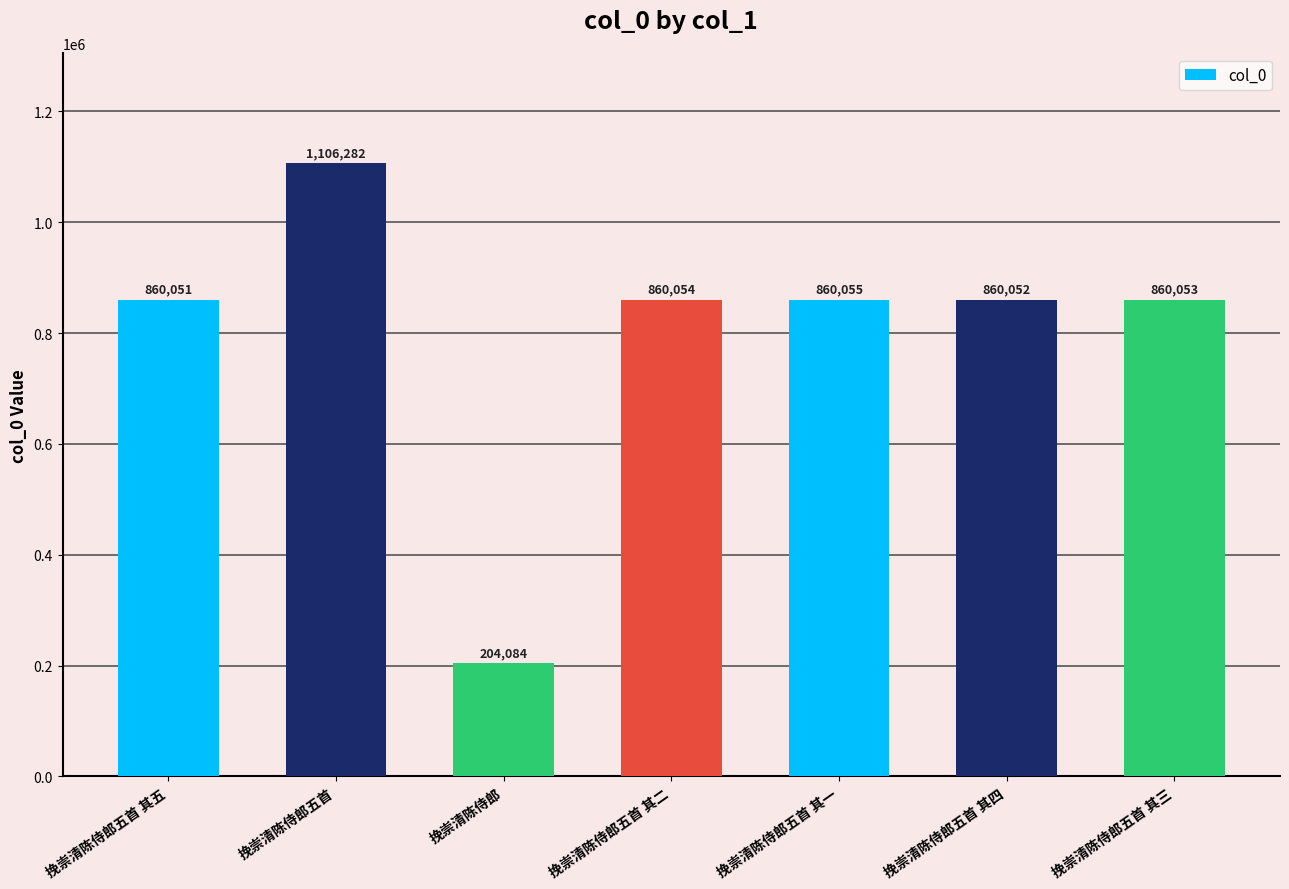

What is the value of the 6th bar from the left?

860052